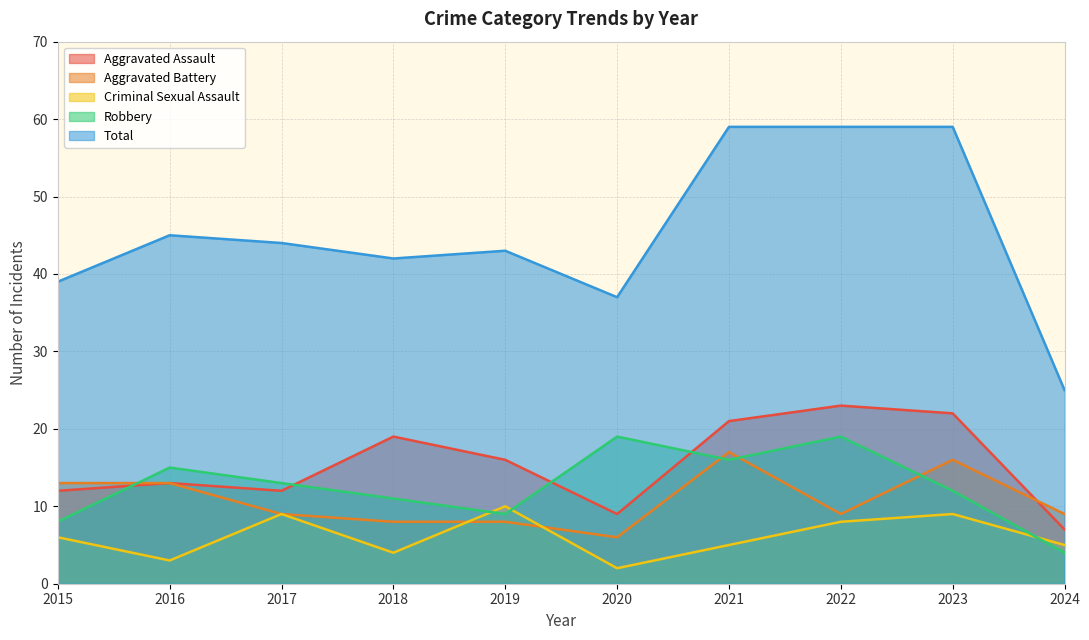

Reading left to right, extract all data points from this chart.

Aggravated Assault: 2015=12	2016=13	2017=12	2018=19	2019=16	2020=9	2021=21	2022=23	2023=22	2024=7
Aggravated Battery: 2015=13	2016=13	2017=9	2018=8	2019=8	2020=6	2021=17	2022=9	2023=16	2024=9
Criminal Sexual Assault: 2015=6	2016=3	2017=9	2018=4	2019=10	2020=2	2021=5	2022=8	2023=9	2024=5
Robbery: 2015=8	2016=15	2017=13	2018=11	2019=9	2020=19	2021=16	2022=19	2023=12	2024=4
Total: 2015=39	2016=45	2017=44	2018=42	2019=43	2020=37	2021=59	2022=59	2023=59	2024=25